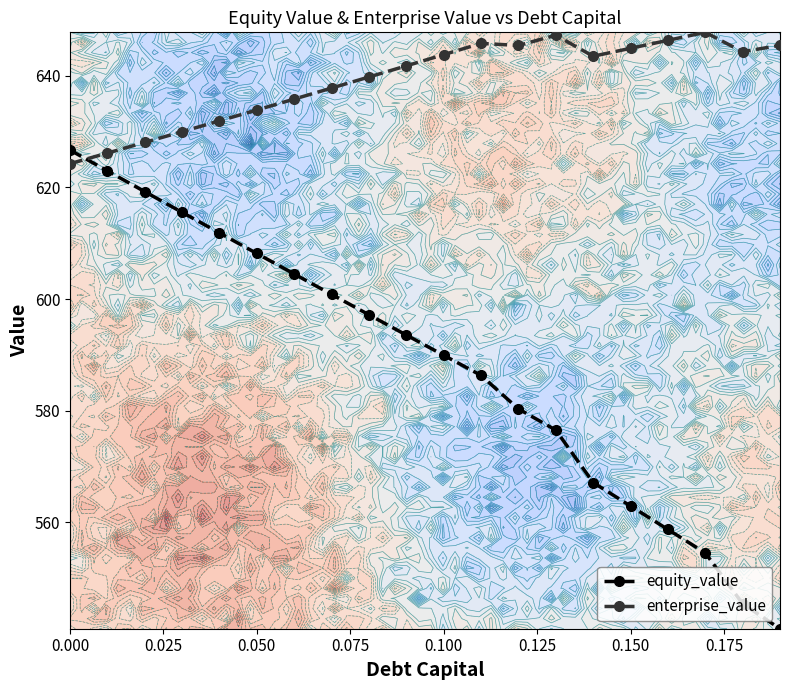

How many data points in equity_value are less than 593?

10